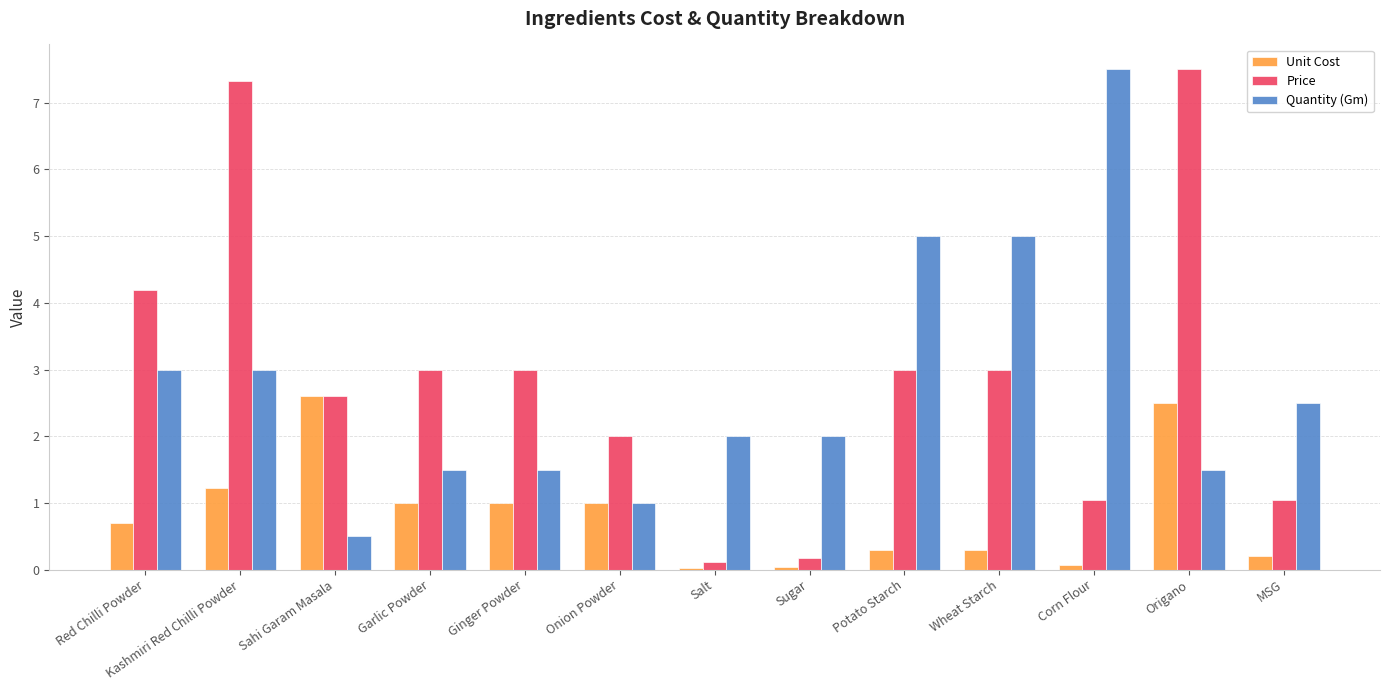

Rank the series at Kashmiri Red Chilli Powder from highest to lowest value.

Price, Quantity (Gm), Unit Cost